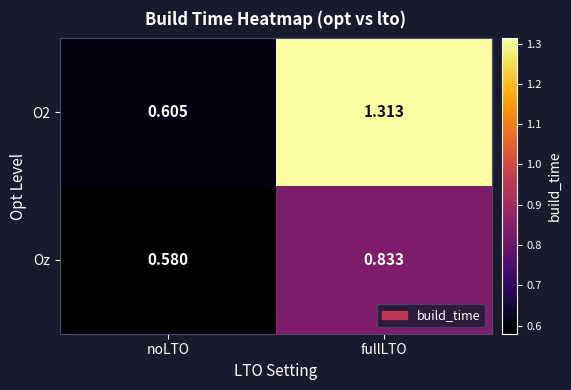

Which label corresponds to the smallest value in the chart?

noLTO